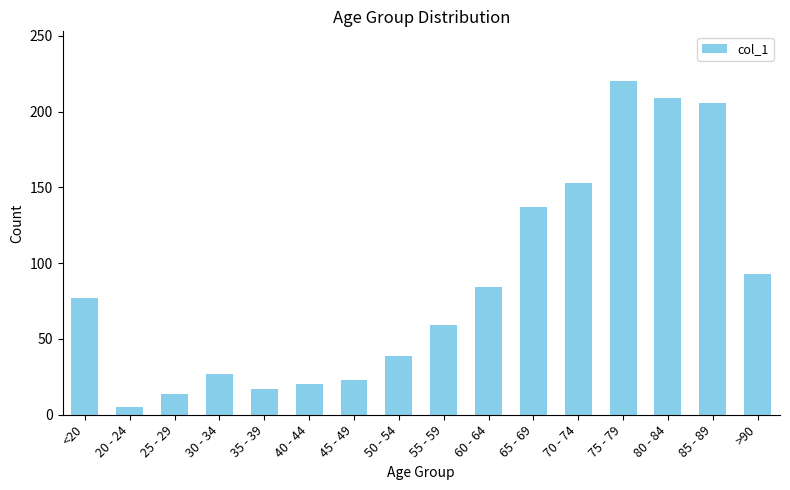

What is the ratio of the value at 50 - 54 to the value at <20?

0.5